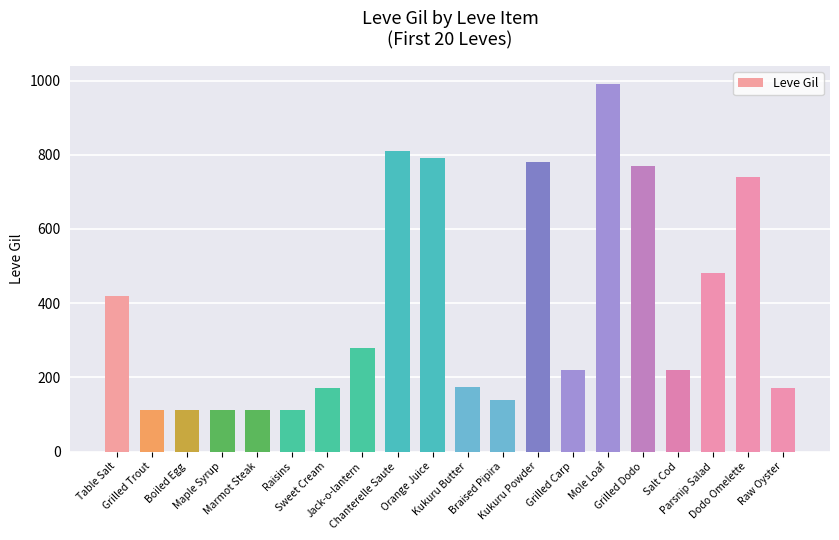

What position from the right is Kukuru Butter?

10